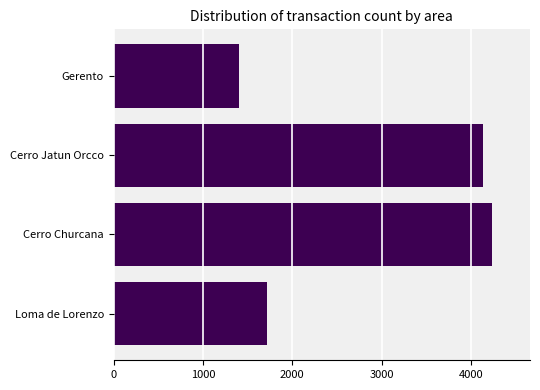

Approximately how many times larger is the value at Gerento compared to Cerro Jatun Orcco?

0.3